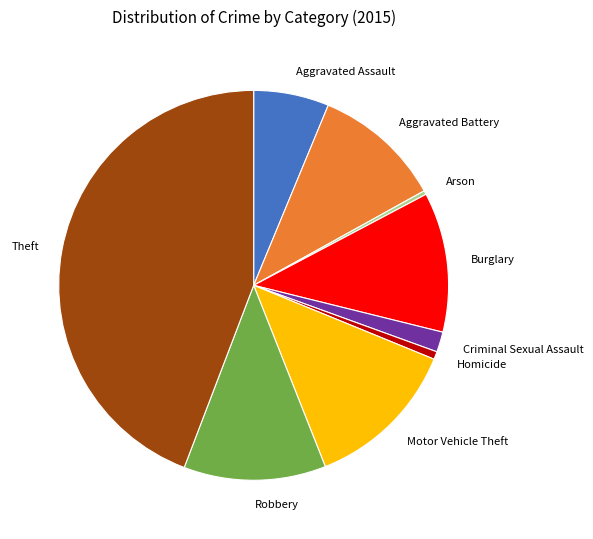

Is it true that Robbery is 26% of the pie?

False